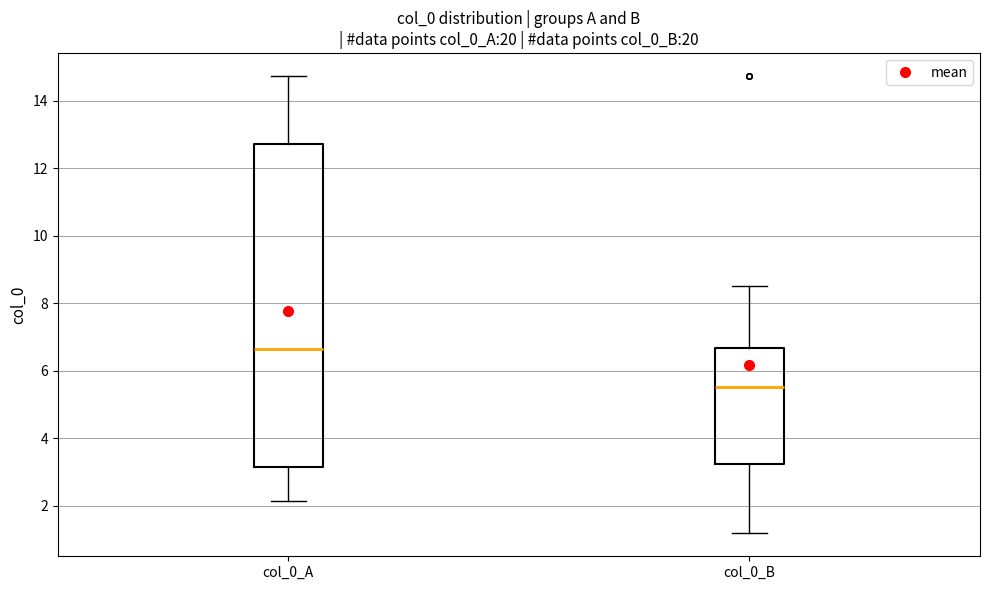

Where does the lower whisker of the box for col_0_B end on the y-axis? The values are not printed on the chart, so give them approximately, as read against the axis.

1.2